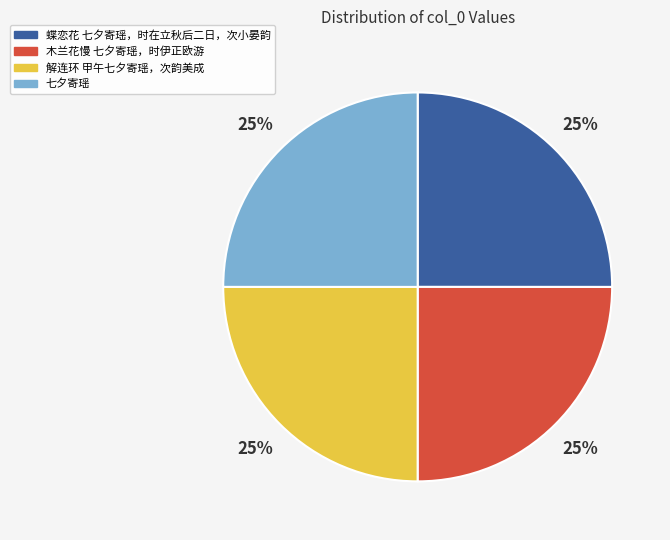

To the nearest percent, what percentage of the pie is 蝶恋花 七夕寄瑶，时在立秋后二日，次小晏韵?

25%